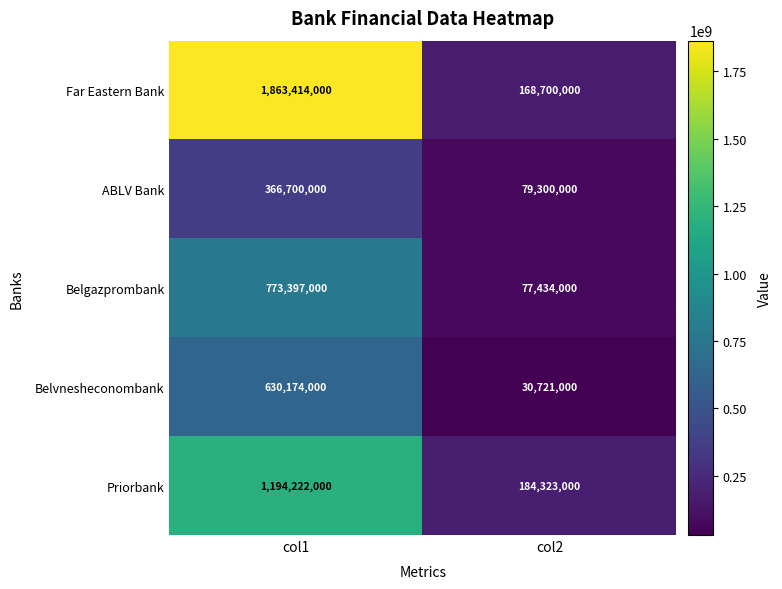

Reading left to right, what are all the values shown in this chart?

Far Eastern Bank: col1=1863414000	col2=168700000
ABLV Bank: col1=366700000	col2=79300000
Belgazprombank: col1=773397000	col2=77434000
Belvnesheconombank: col1=630174000	col2=30721000
Priorbank: col1=1194222000	col2=184323000